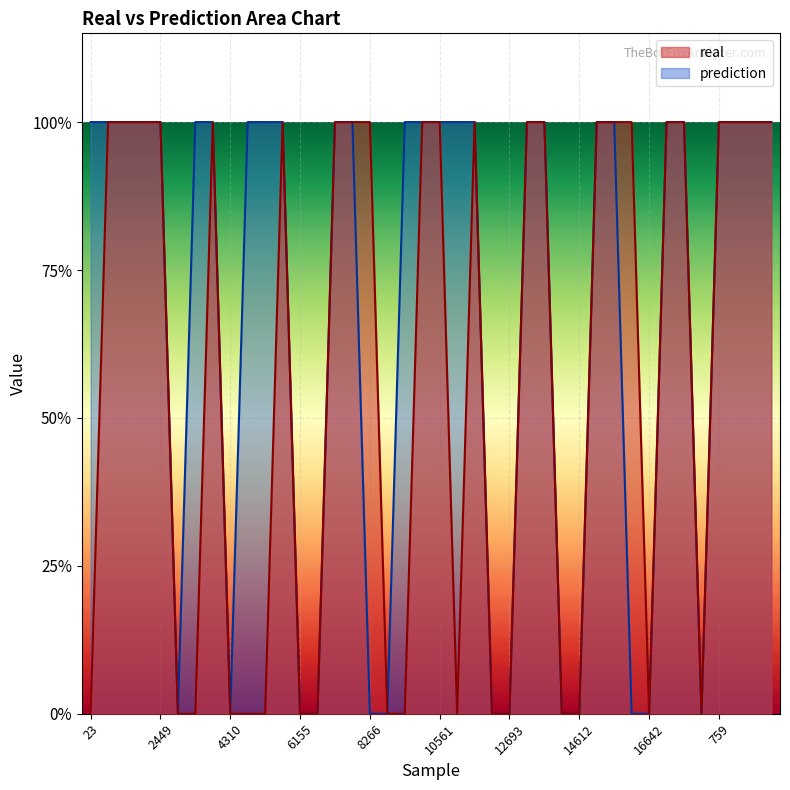

Does the chart display data point markers on the line(s)?

No